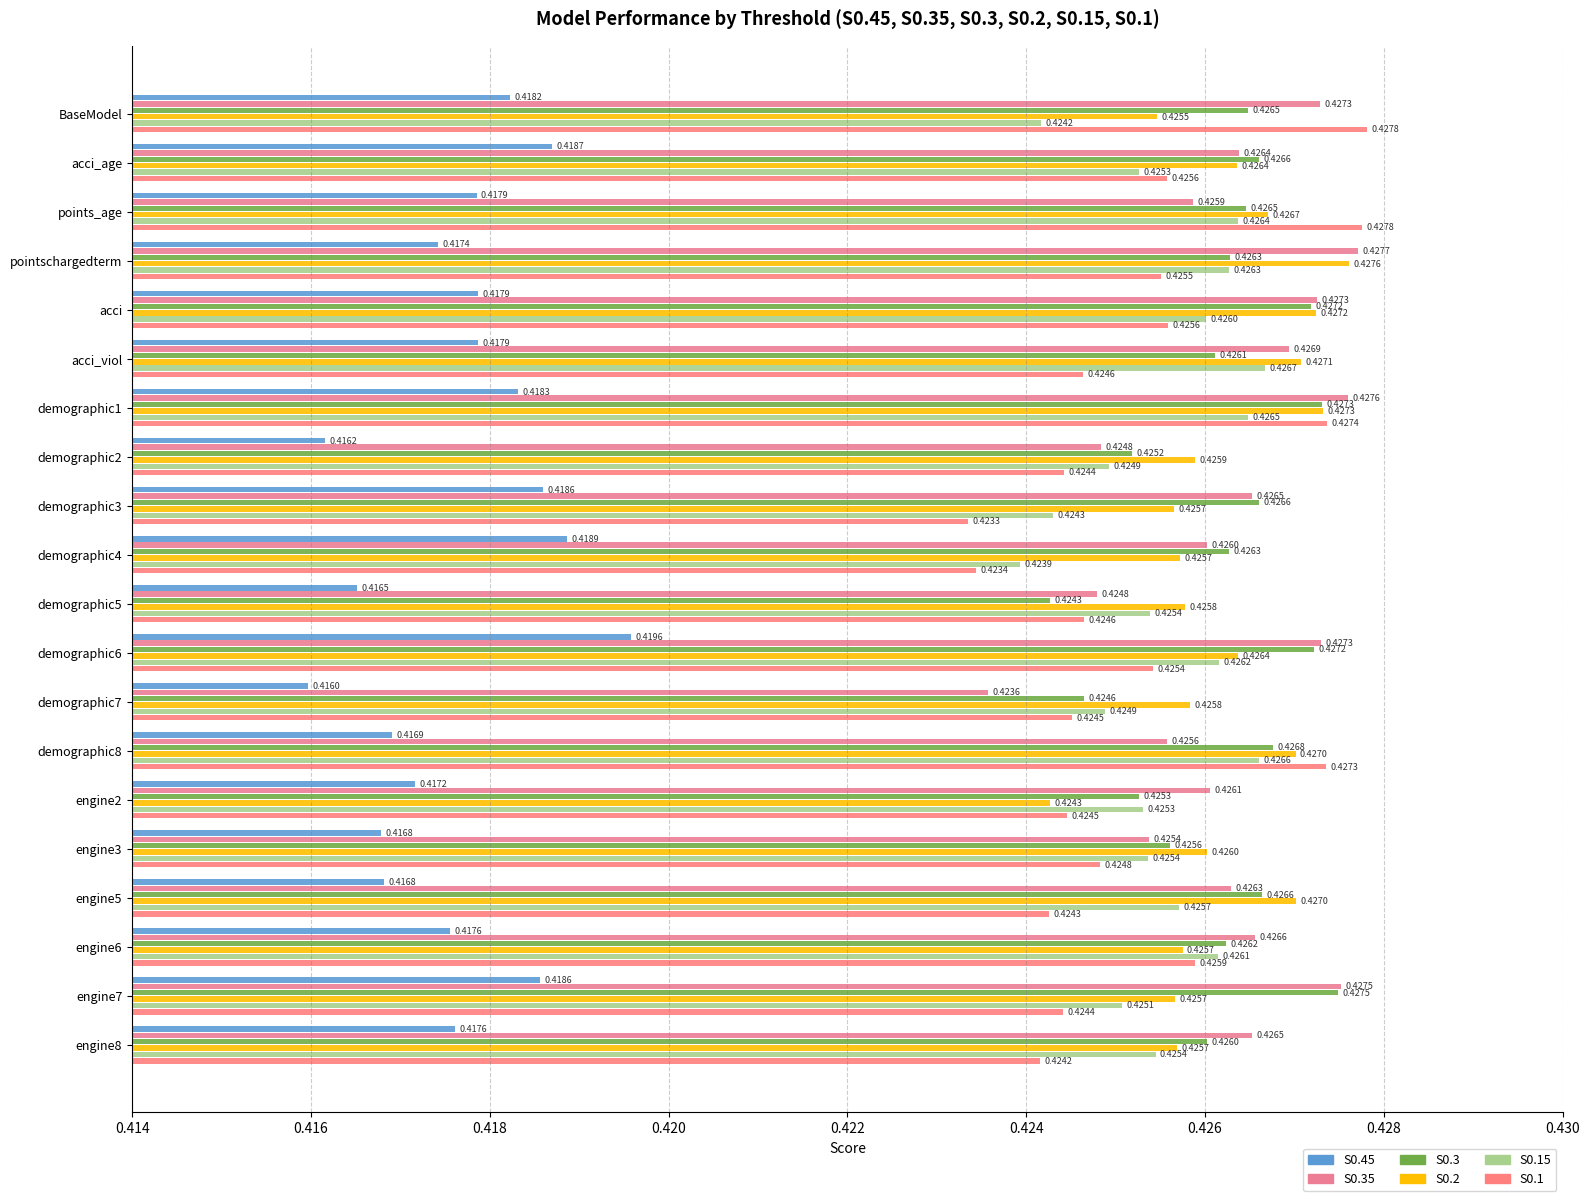

How many data points does each series have?

20